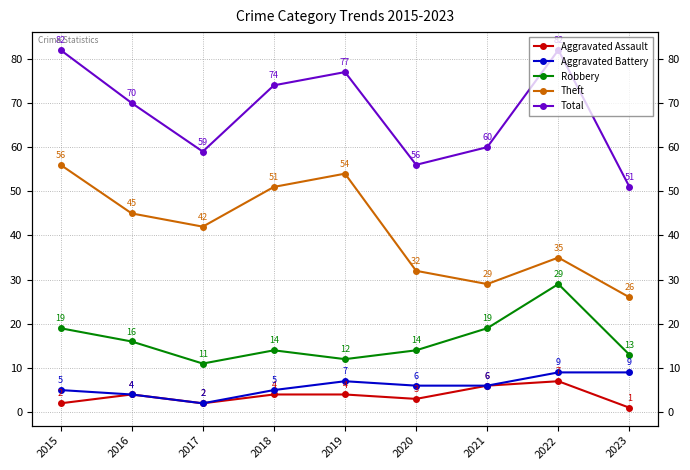

What is the sum of all Total values?

611